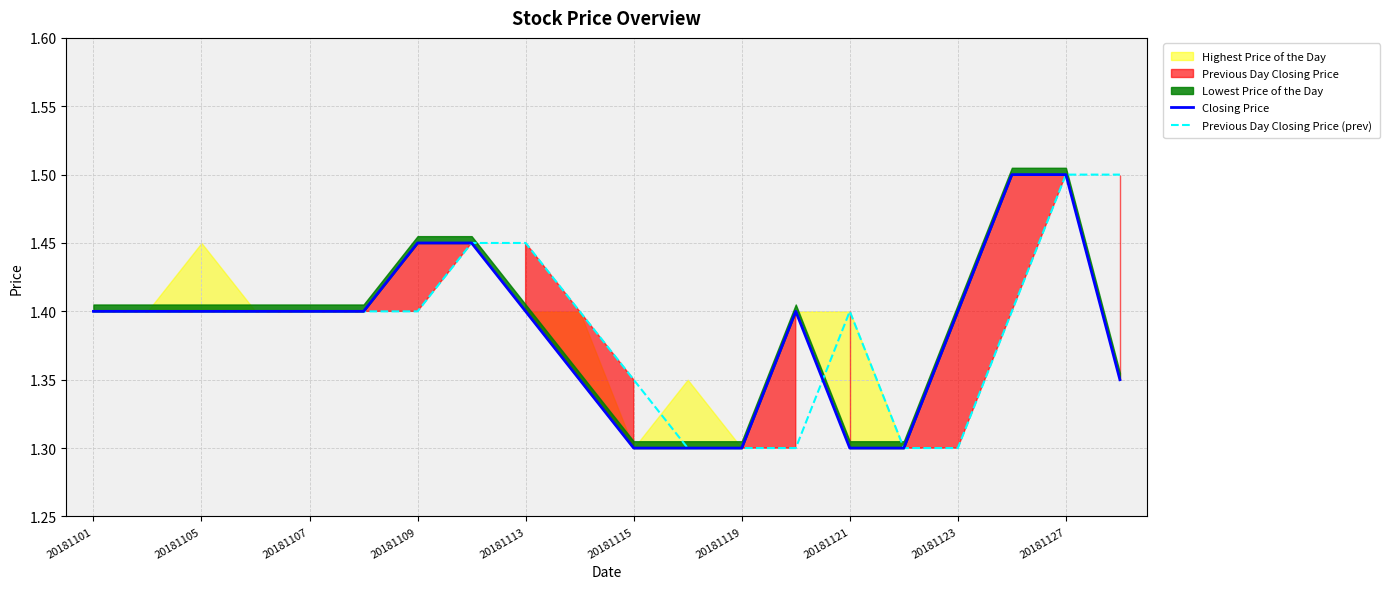

Is it true that Previous Day Closing Price (prev) equals 1.4 at 20181101?

True